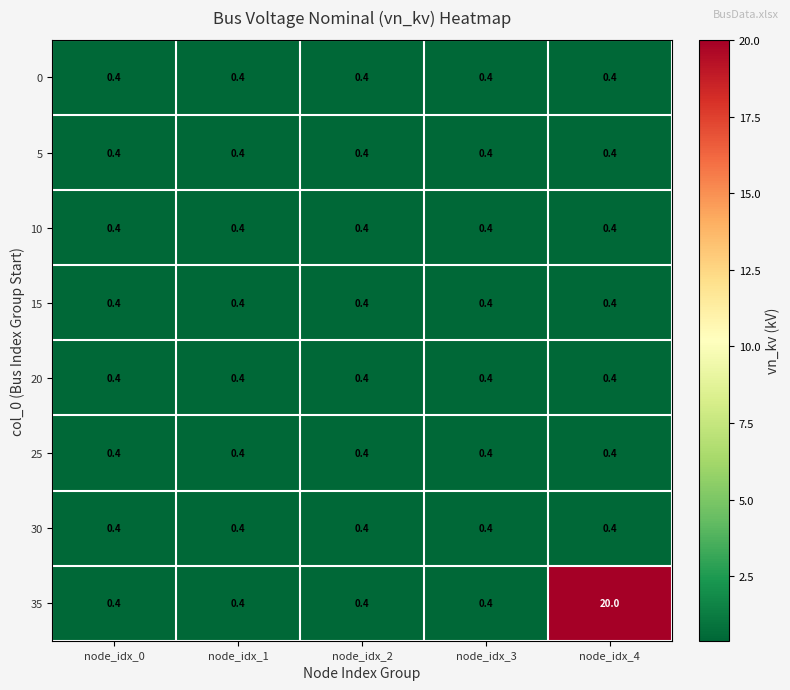

What is the spread (max minus min) of values at node_idx_4?

19.6